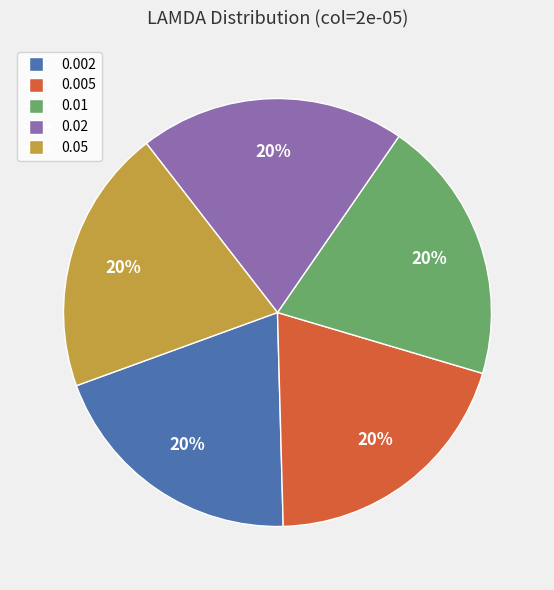

The 0.002 slice represents 31% of the pie. True or false?

False